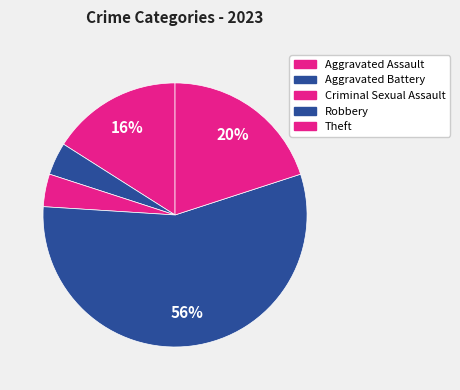

Count the number of slices in the pie.

5